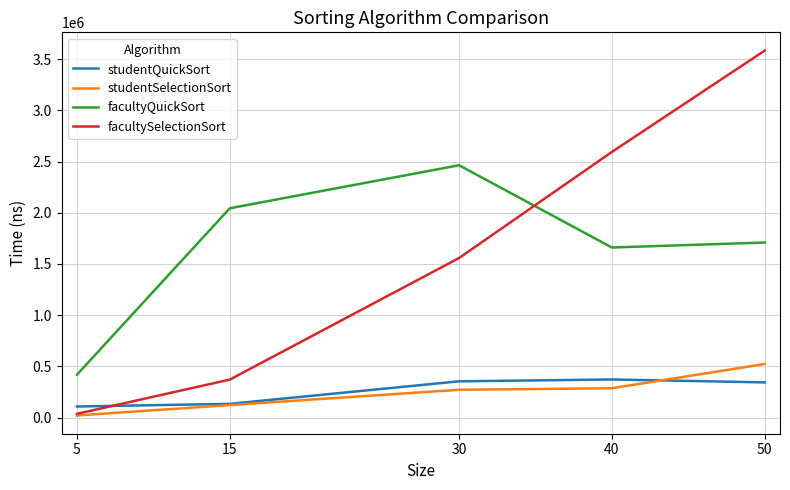

Is the value of facultyQuickSort at 50 greater than the value of studentQuickSort at 30?

Yes